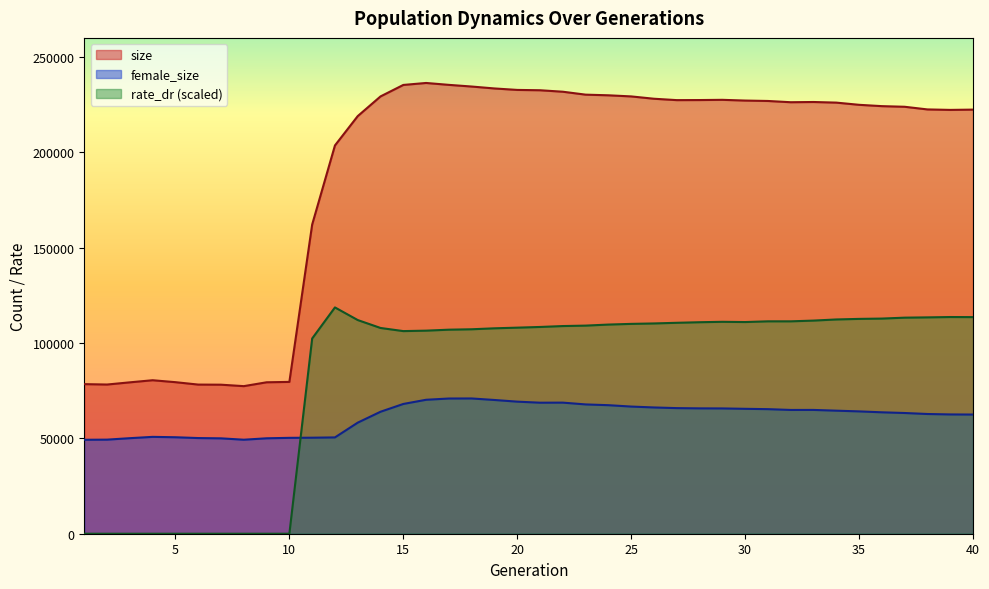

How many data points in female_size are above 64503?

19